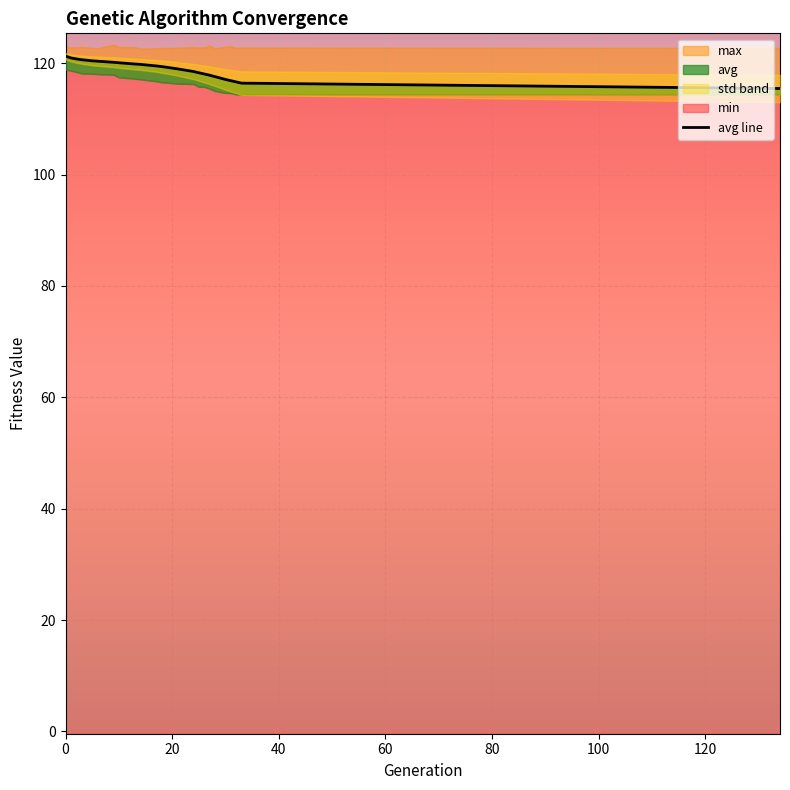

What is the difference between the maximum and minimum values?

5.8